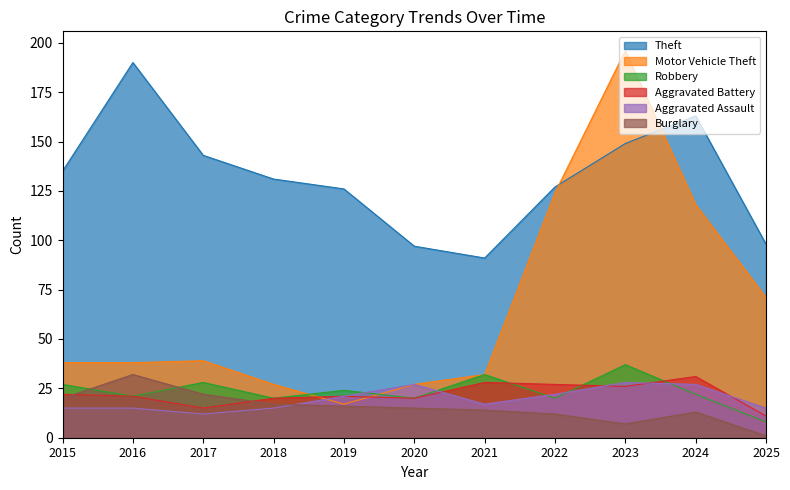

What are all the series names shown in the legend?

Theft, Motor Vehicle Theft, Robbery, Aggravated Battery, Aggravated Assault, Burglary